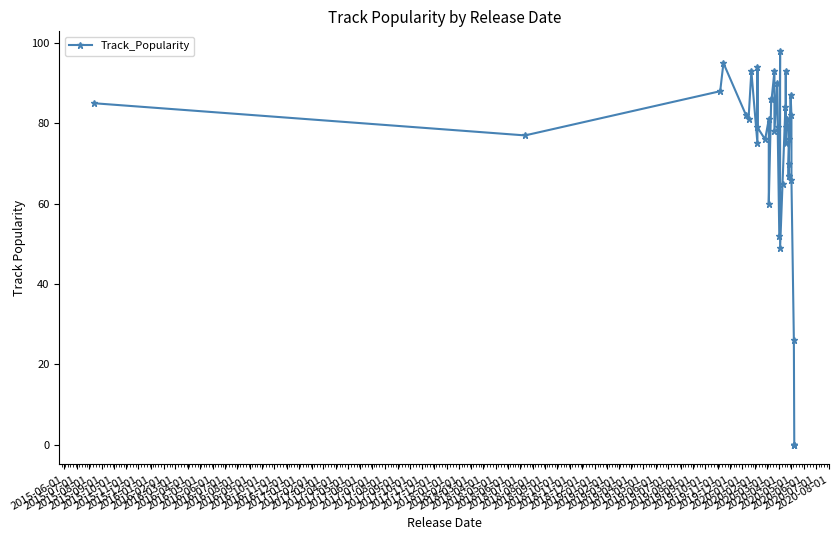

Between 2016-07-01 and 2018-07-01, which is larger?

2016-07-01